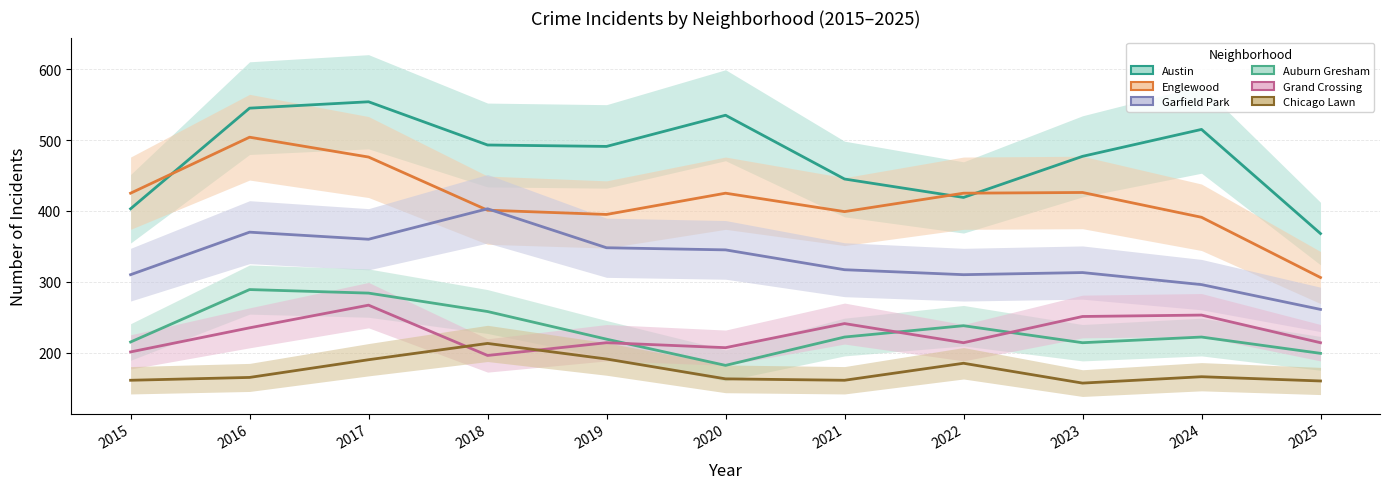

Reading left to right, list all the values displayed in this chart.

Austin (line): 2015=403	2016=545	2017=554	2018=493	2019=491	2020=535	2021=445	2022=419	2023=477	2024=515	2025=368
Englewood (line): 2015=425	2016=504	2017=476	2018=401	2019=395	2020=425	2021=399	2022=425	2023=426	2024=391	2025=306
Garfield Park (line): 2015=310	2016=370	2017=360	2018=403	2019=348	2020=345	2021=317	2022=310	2023=313	2024=296	2025=261
Auburn Gresham (line): 2015=215	2016=289	2017=284	2018=258	2019=219	2020=182	2021=222	2022=238	2023=214	2024=222	2025=199
Grand Crossing (line): 2015=201	2016=235	2017=267	2018=196	2019=214	2020=207	2021=241	2022=214	2023=251	2024=253	2025=214
Chicago Lawn (line): 2015=161	2016=165	2017=190	2018=213	2019=191	2020=163	2021=161	2022=185	2023=157	2024=166	2025=160